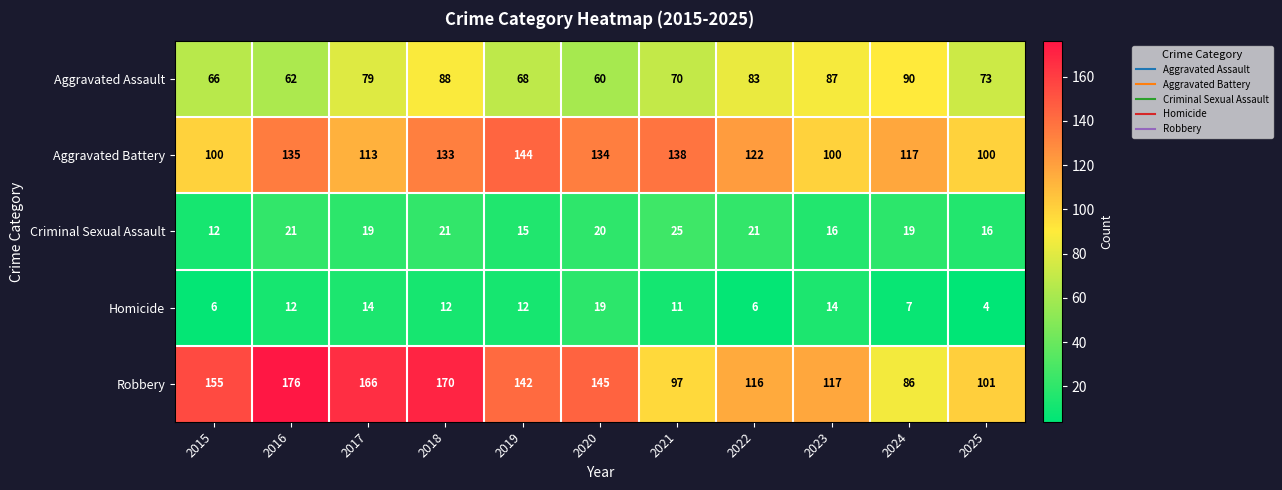

Count the number of data series in this chart.

5